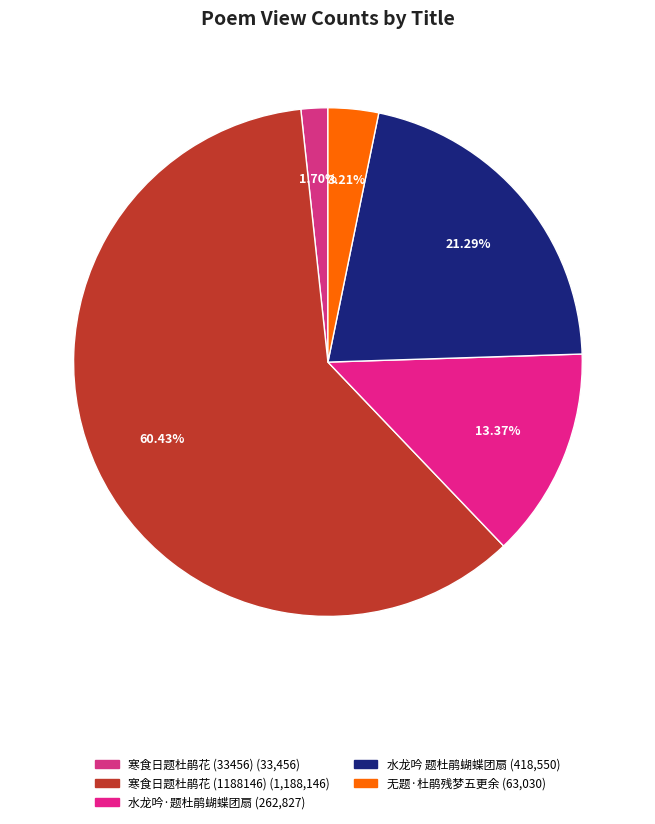

Is the sum of 寒食日题杜鹃花 (33456) and 水龙吟·题杜鹃蝴蝶团扇 greater than half?

No